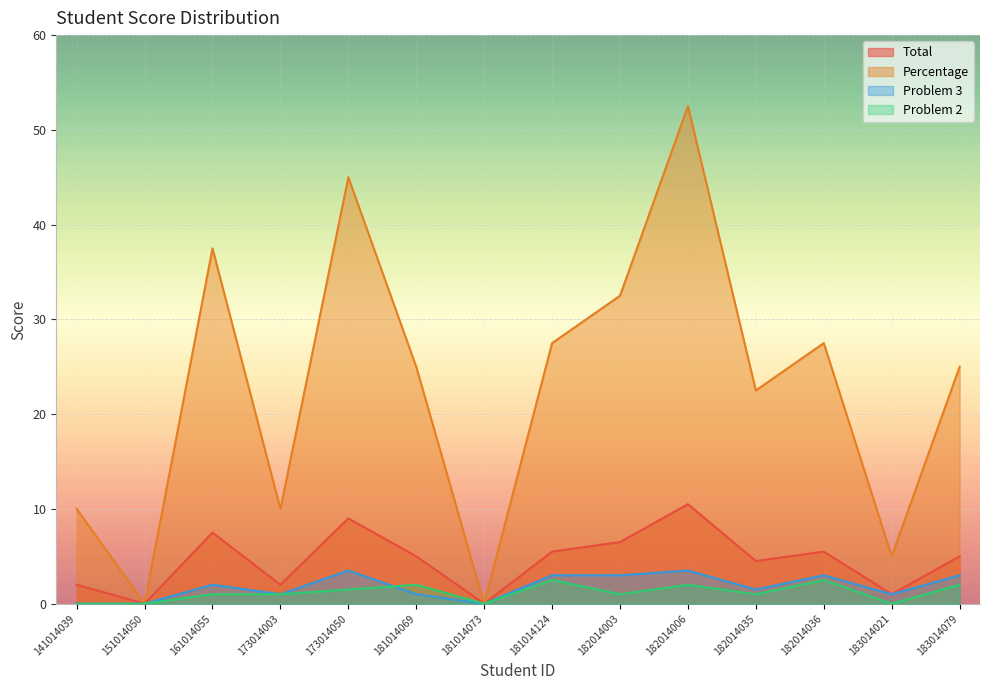

The value of Percentage at 151014050 is 18.7. True or false?

False